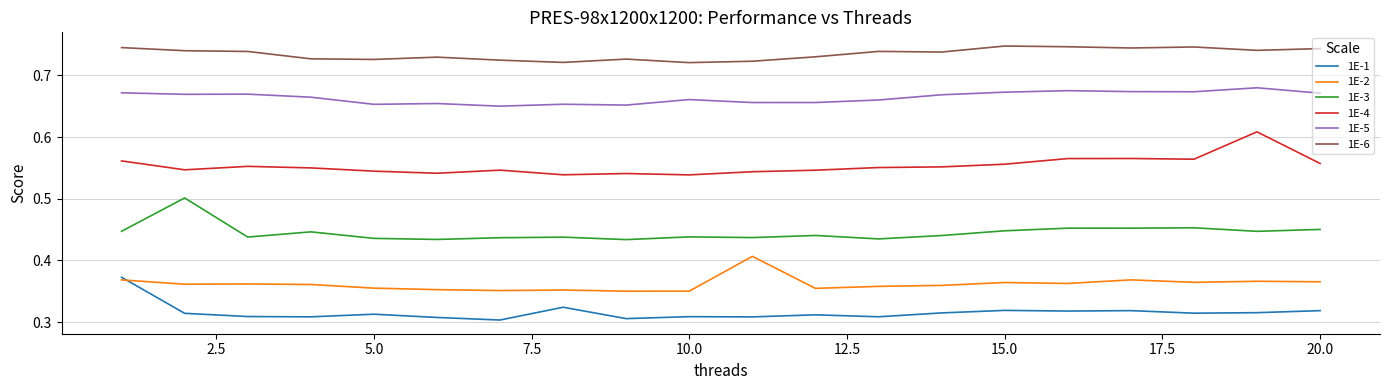

What is the difference between the maximum and minimum values in the 1E-3 series?

0.1